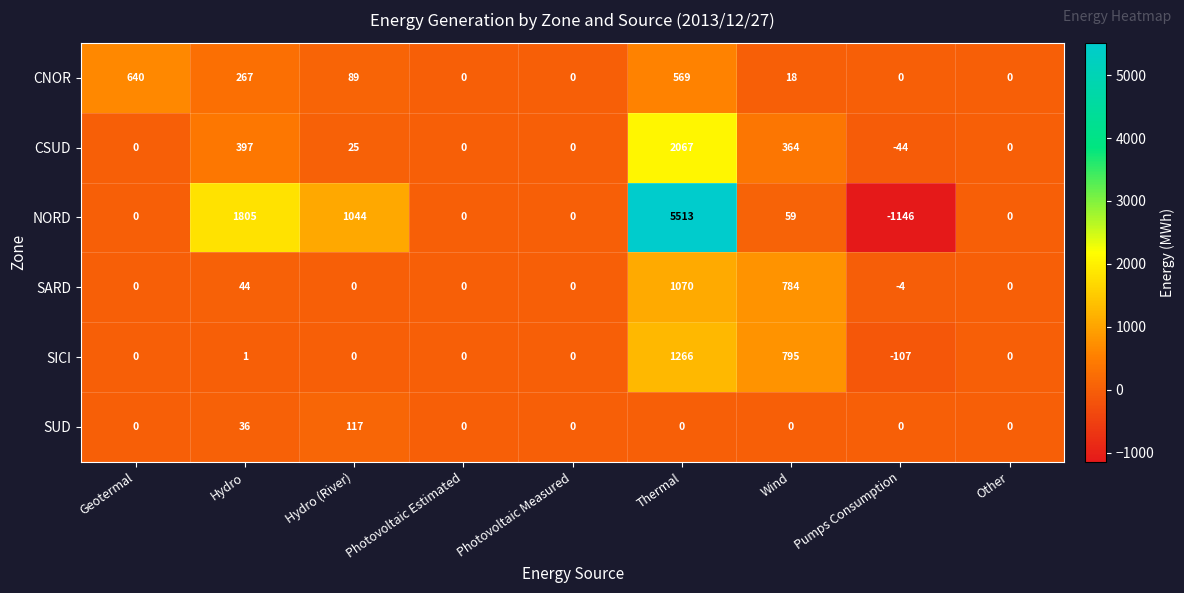

Where is SUD nearest to the value 58?

Hydro